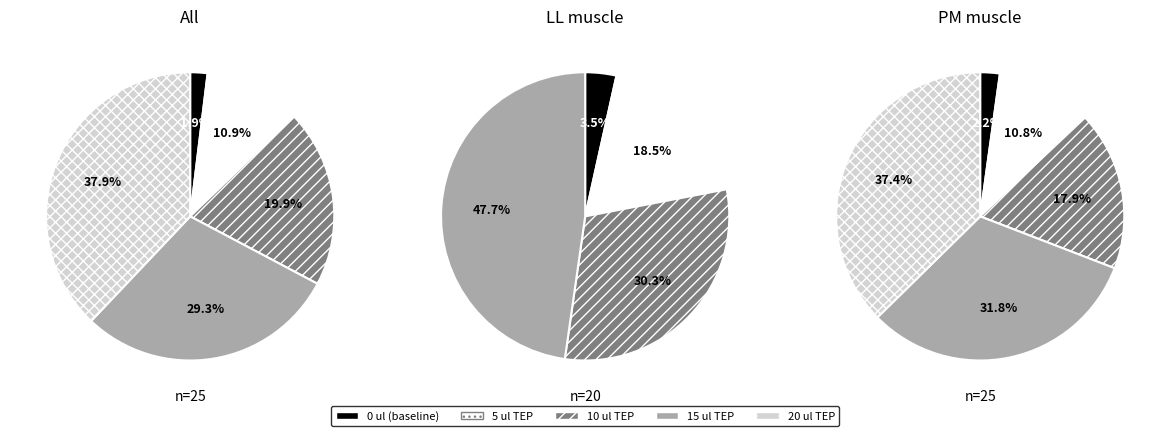

How many slices are in this pie chart?

5